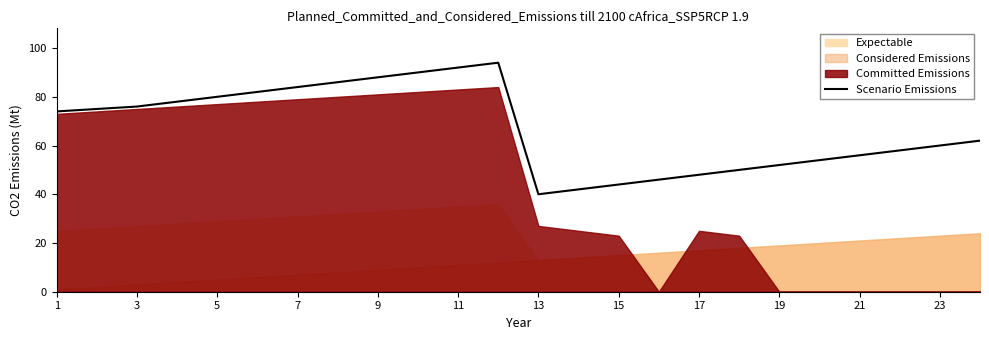

True or false: there are more than 0 points higher than both neighbors.

True